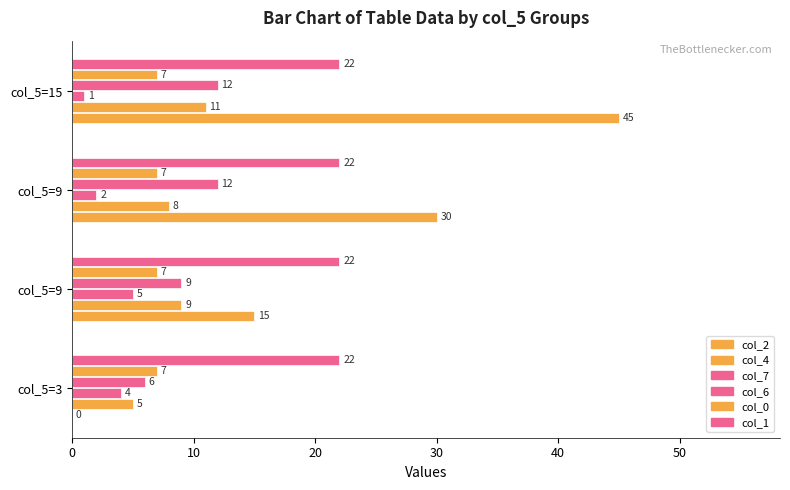

How many distinct data groups are displayed?

6